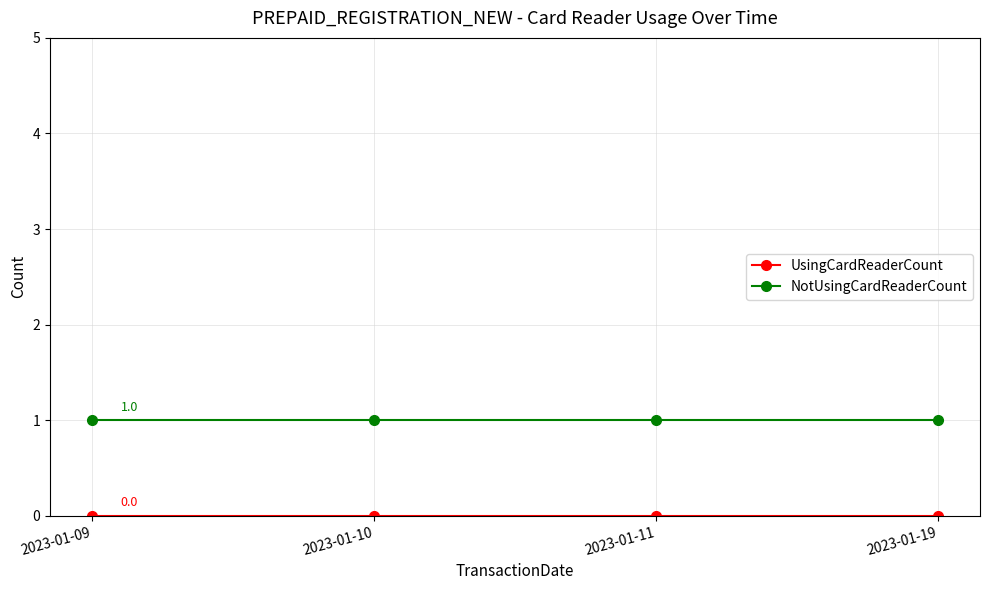

At which label does NotUsingCardReaderCount reach its minimum?

2023-01-09